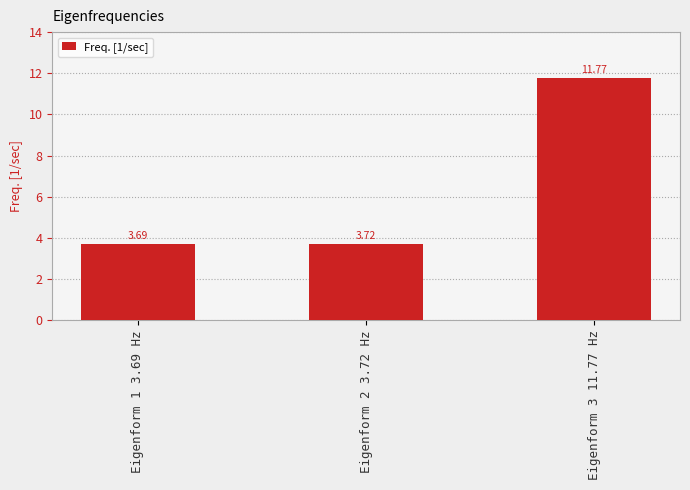

What is the sum of the values at Eigenform 2 3.72 Hz and Eigenform 3 11.77 Hz?

15.5